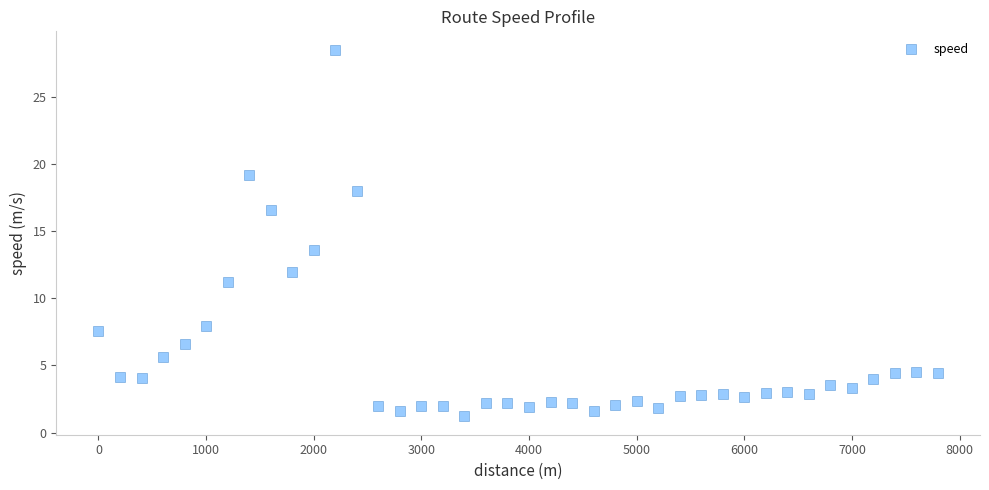

What Y value in the scatter plot is closest to 14?

13.6